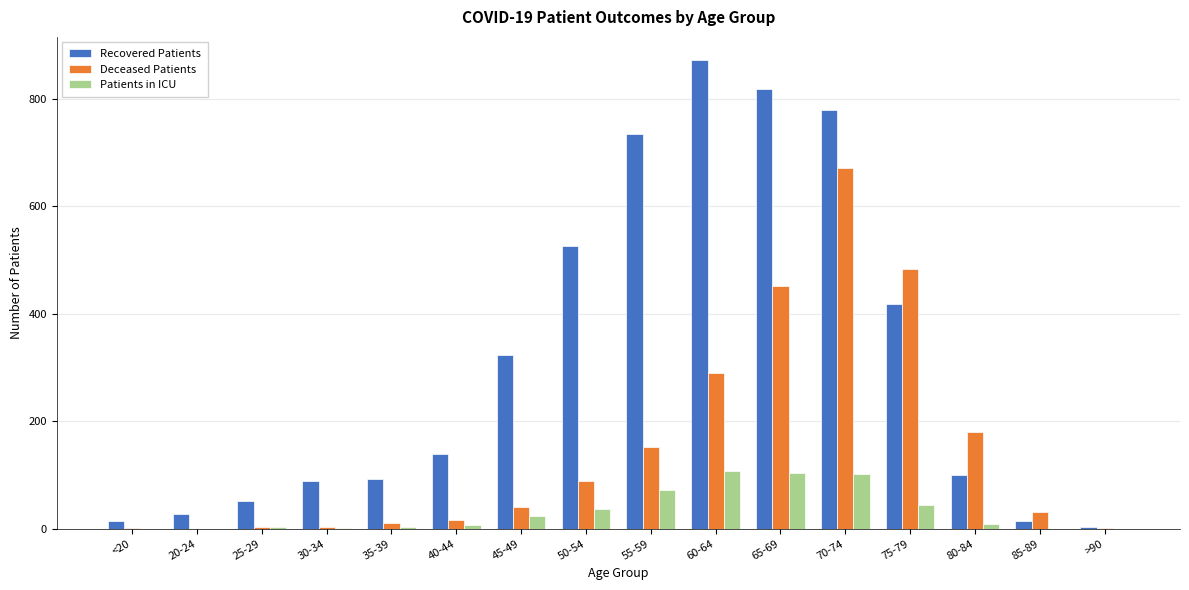

At which label is Patients in ICU closest to 54?

75-79